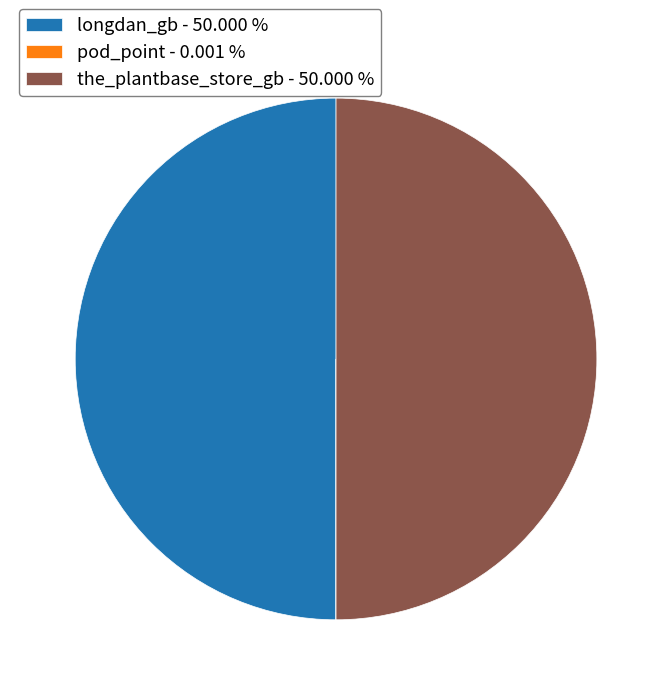

What is the ratio of the value at the_plantbase_store_gb - 50.000 % to the value at longdan_gb - 50.000 %?

1.0